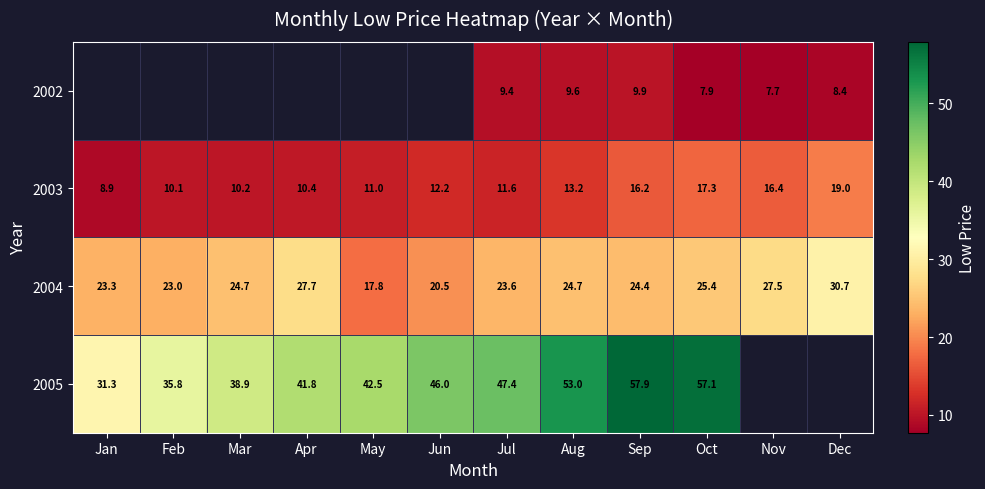

What is the sum of the 2002 values at Nov and Aug?

17.3